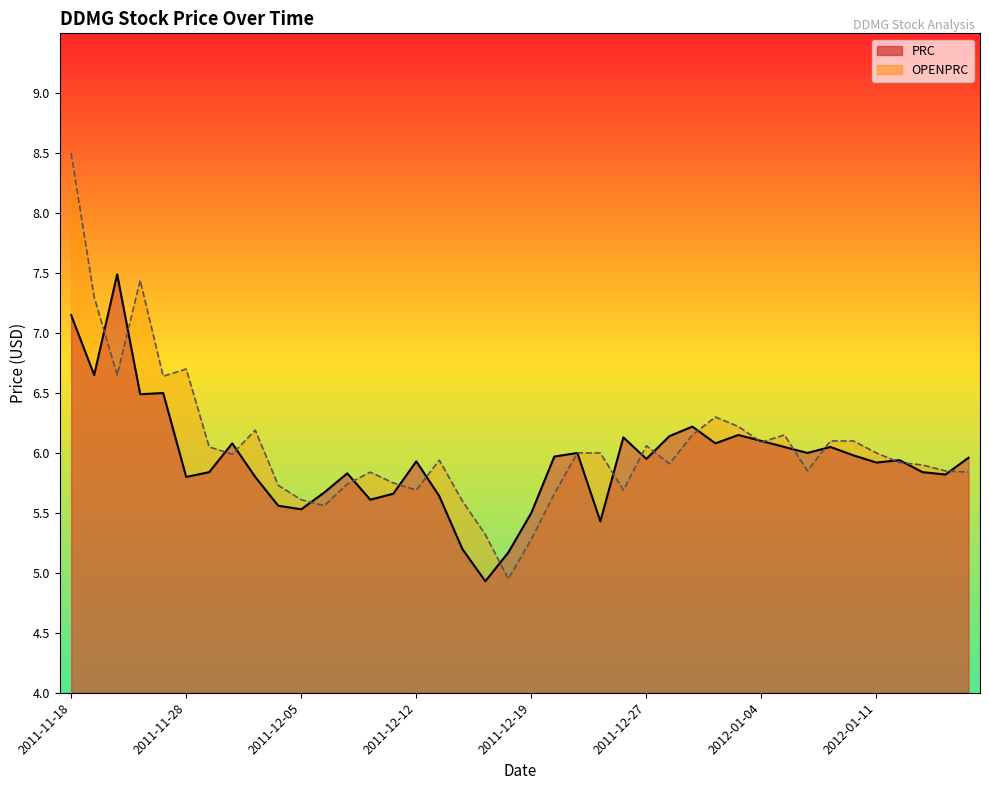

Reading right to left, list all the values displayed in this chart.

PRC: 6.0	5.8	5.8	5.9	5.9	6.0	6.0	6.0	6.0	6.1	6.2	6.1	6.2	6.1	6.0	6.1	5.4	6.0	6.0	5.5	5.2	4.9	5.2	5.6	5.9	5.7	5.6	5.8	5.7	5.5	5.6	5.8	6.1	5.8	5.8	6.5	6.5	7.5	6.7	7.2
OPENPRC: 5.8	5.8	5.9	5.9	6.0	6.1	6.1	5.8	6.2	6.1	6.2	6.3	6.2	5.9	6.1	5.7	6.0	6.0	5.7	5.3	5.0	5.3	5.6	5.9	5.7	5.8	5.8	5.7	5.6	5.6	5.7	6.2	6.0	6.0	6.7	6.6	7.4	6.7	7.3	8.5